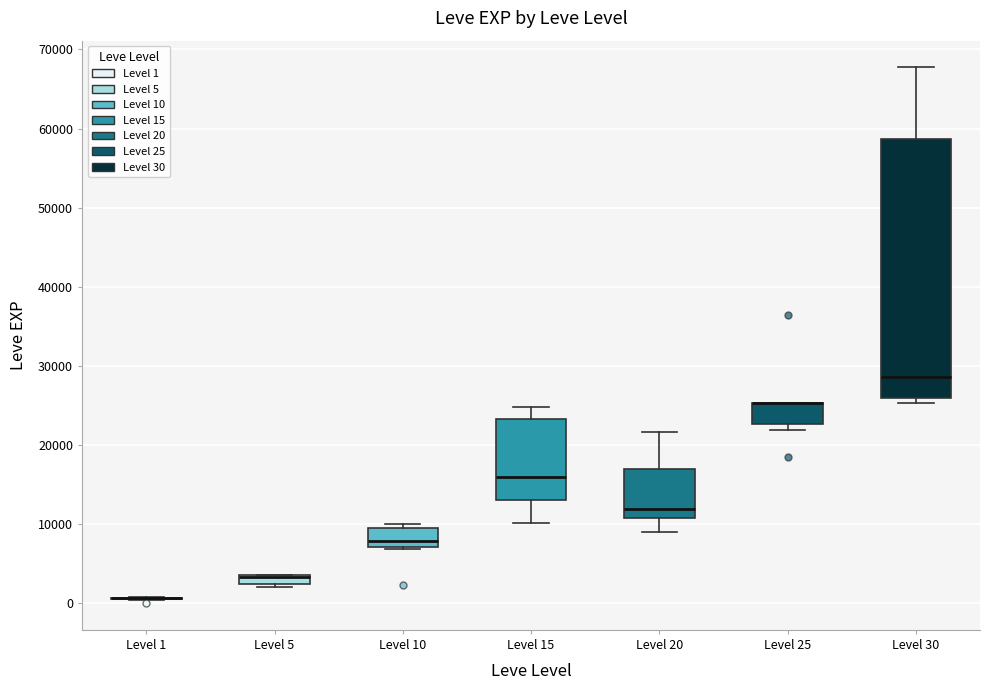

Where does the upper whisker of the box for Level 30 end on the y-axis? The values are not printed on the chart, so give them approximately, as read against the axis.

68000